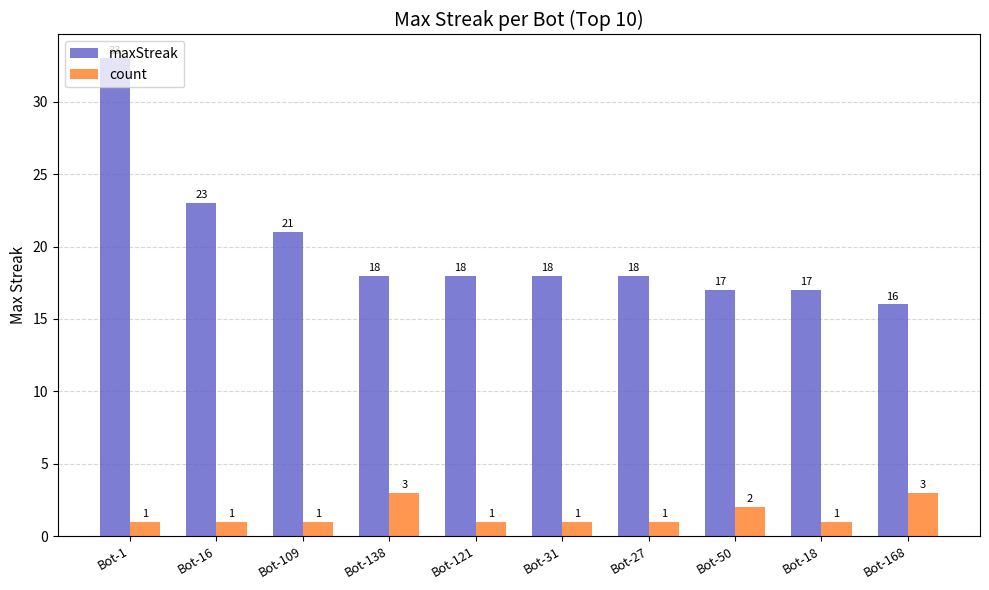

Reading right to left, extract all data points from this chart.

maxStreak: Bot-168=16	Bot-18=17	Bot-50=17	Bot-27=18	Bot-31=18	Bot-121=18	Bot-138=18	Bot-109=21	Bot-16=23	Bot-1=33
count: Bot-168=3	Bot-18=1	Bot-50=2	Bot-27=1	Bot-31=1	Bot-121=1	Bot-138=3	Bot-109=1	Bot-16=1	Bot-1=1